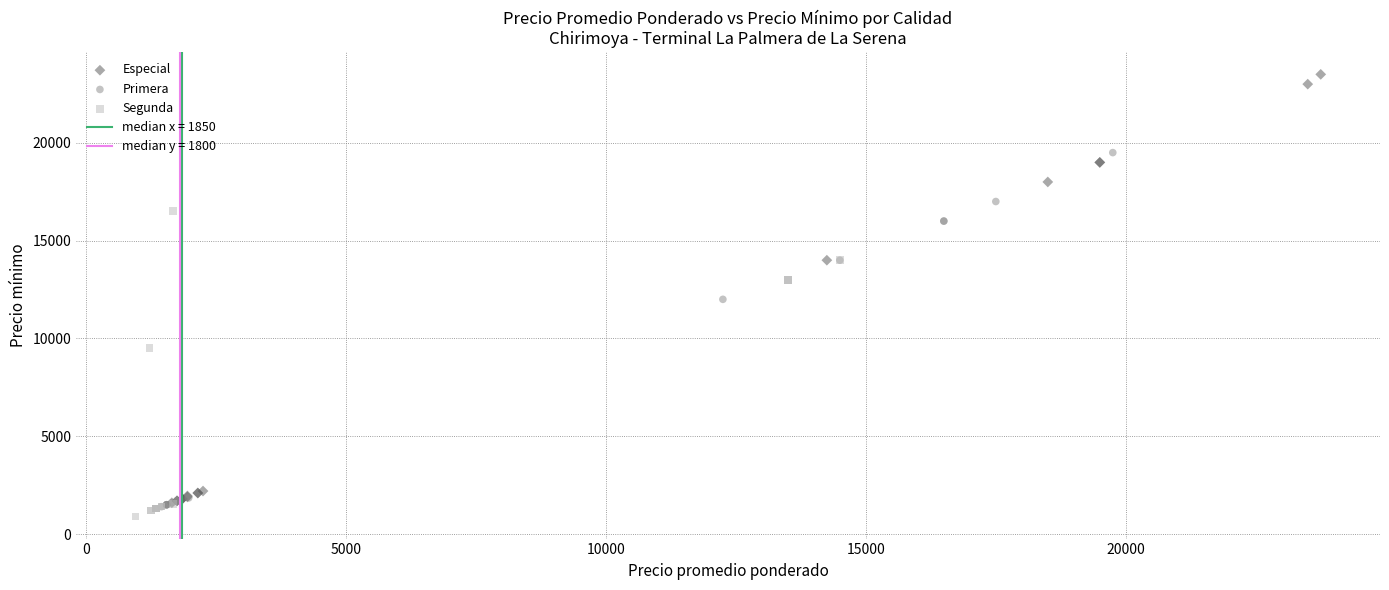

Which series has the largest Y range (max minus min)?

Especial